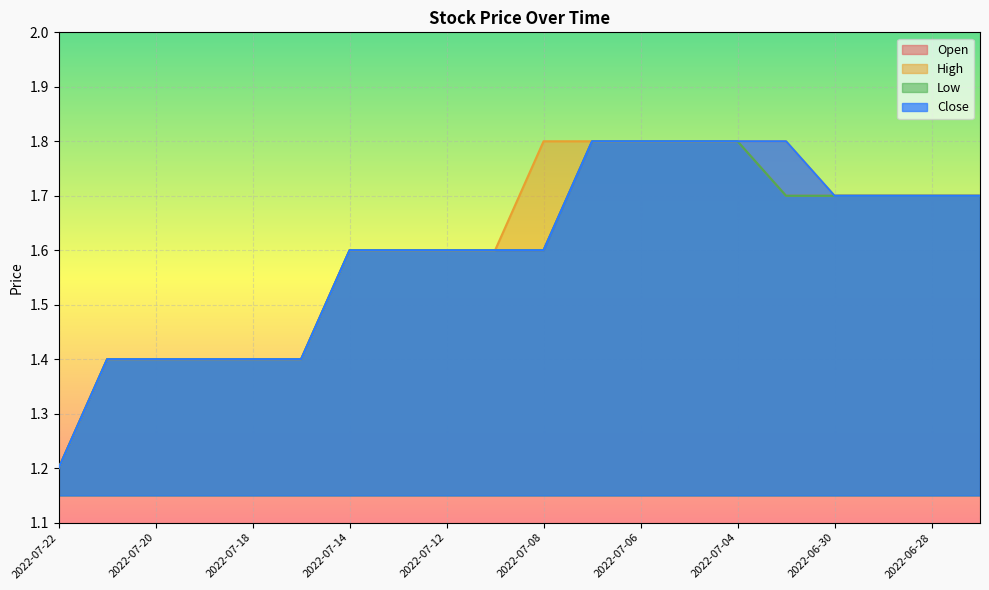

What is the label of the 13th point from the left?

2022-07-06